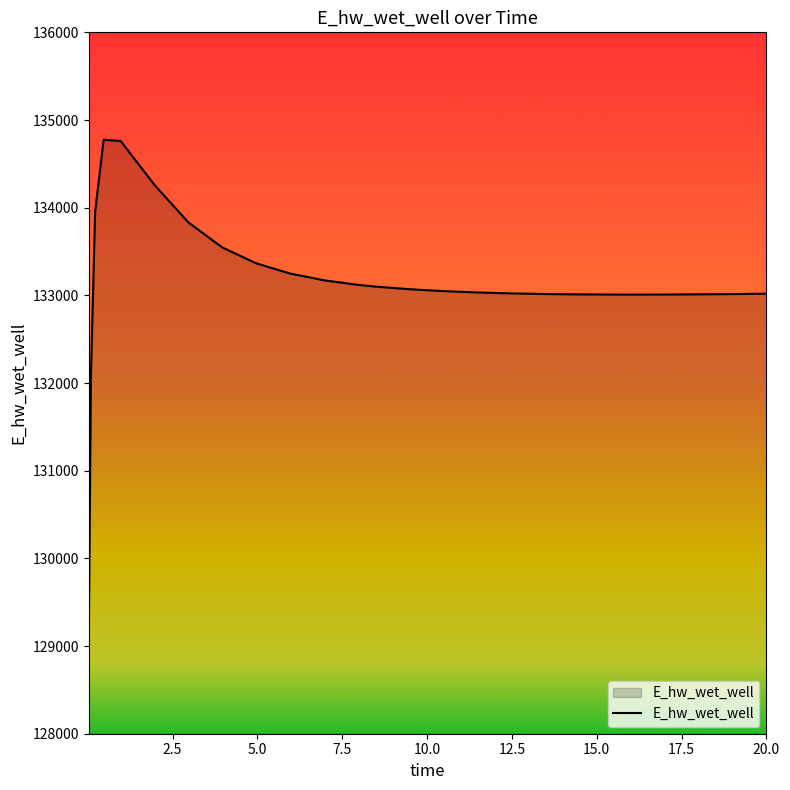

What is the difference between the maximum and minimum values?

5649.6